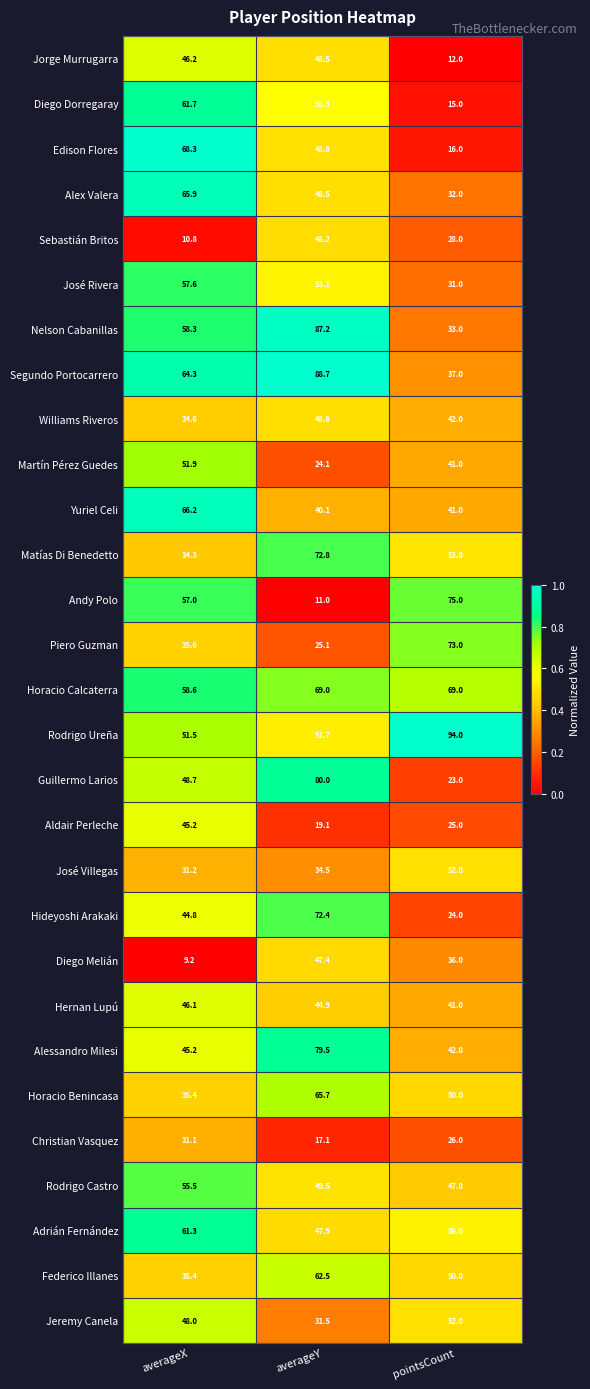

What is the spread (max minus min) of values at averageY?

77.7